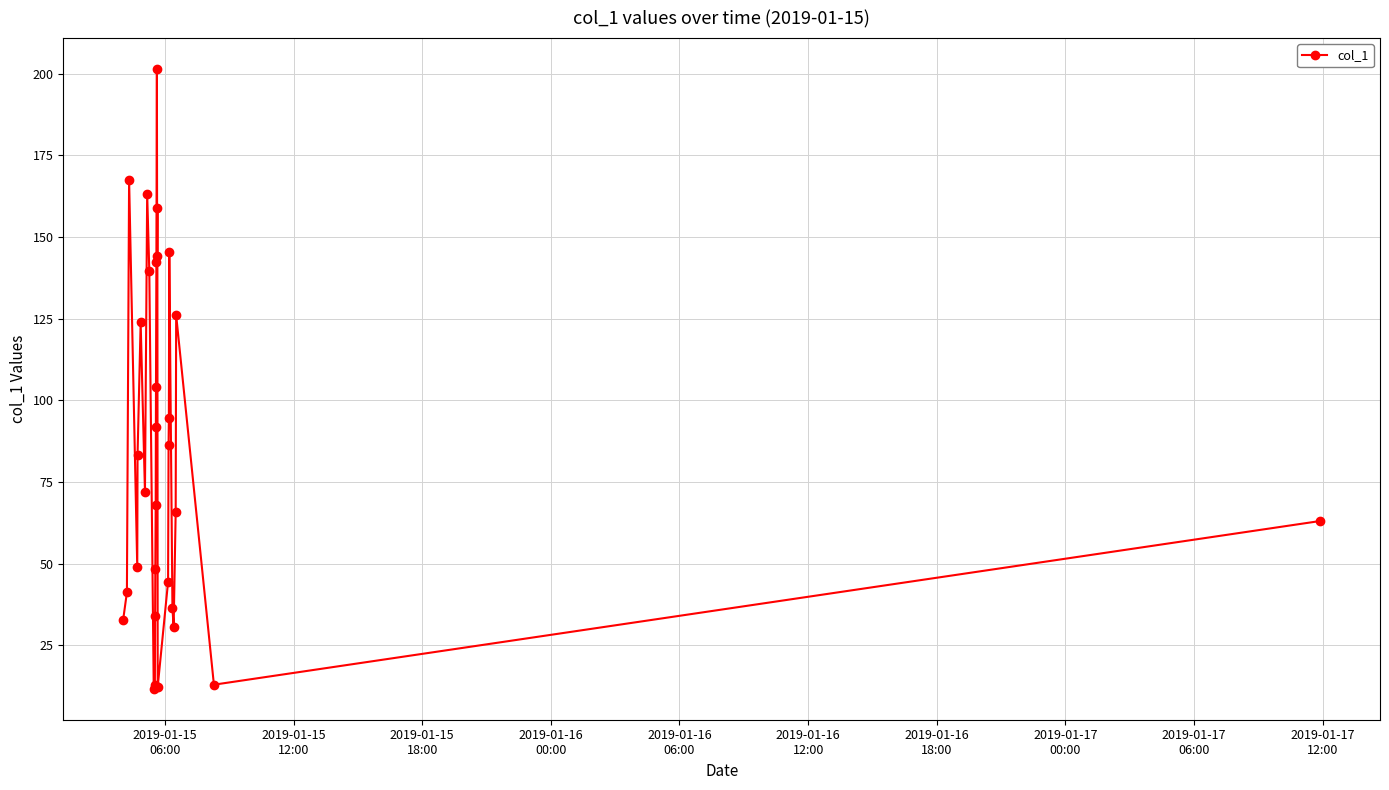

Is this an area chart (filled region under the line)?

No